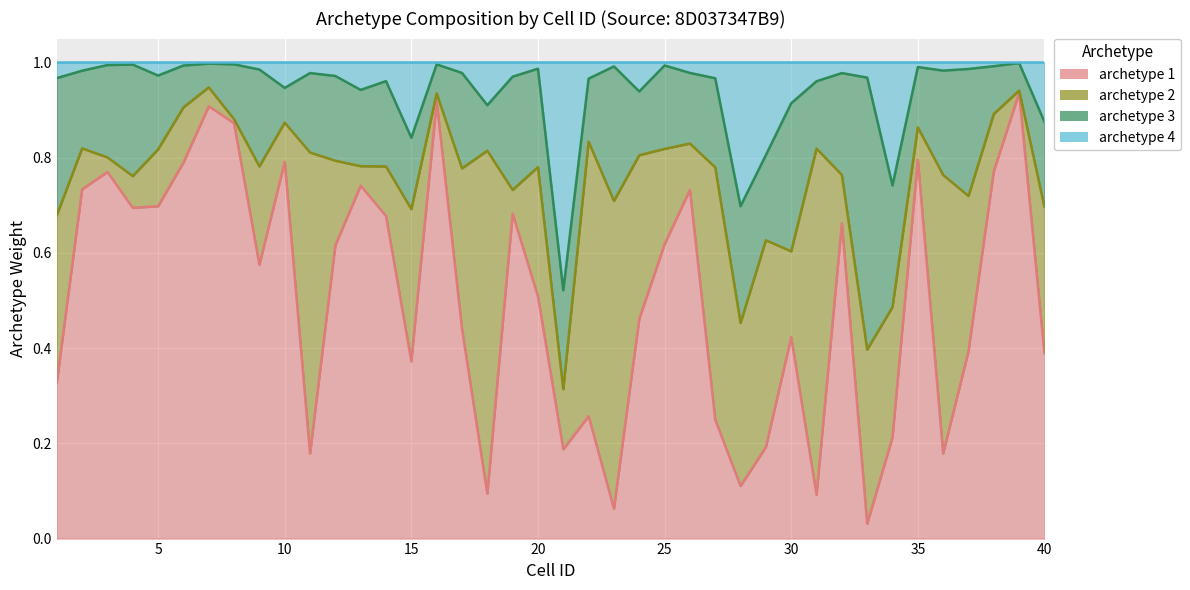

Which series changed the most between 5 and 30?

archetype 1